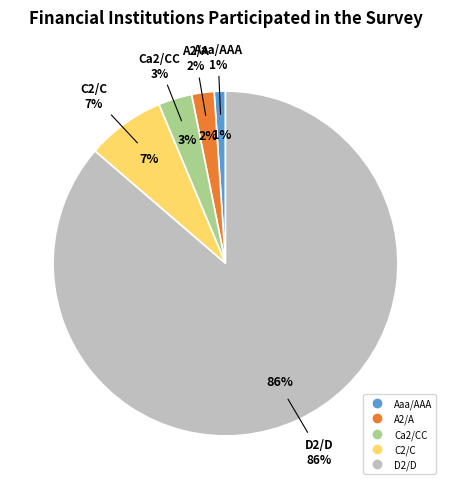

True or false: A2/A accounts for 2% of the total.

True